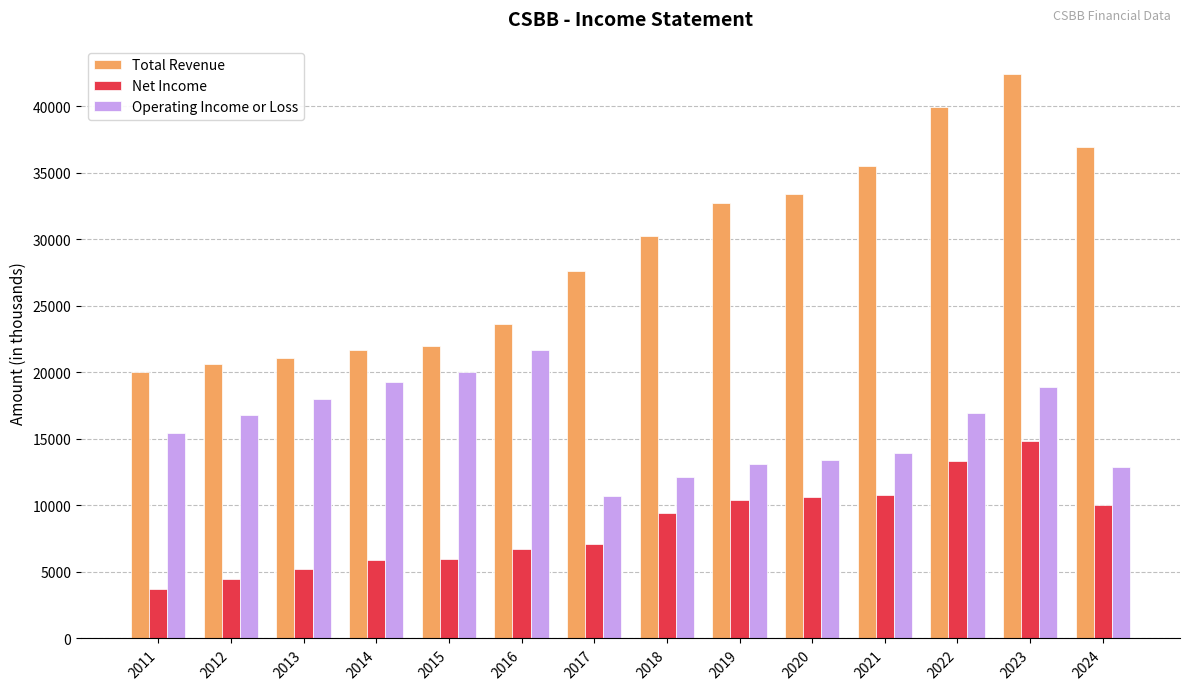

What is the minimum value for Total Revenue?

20000